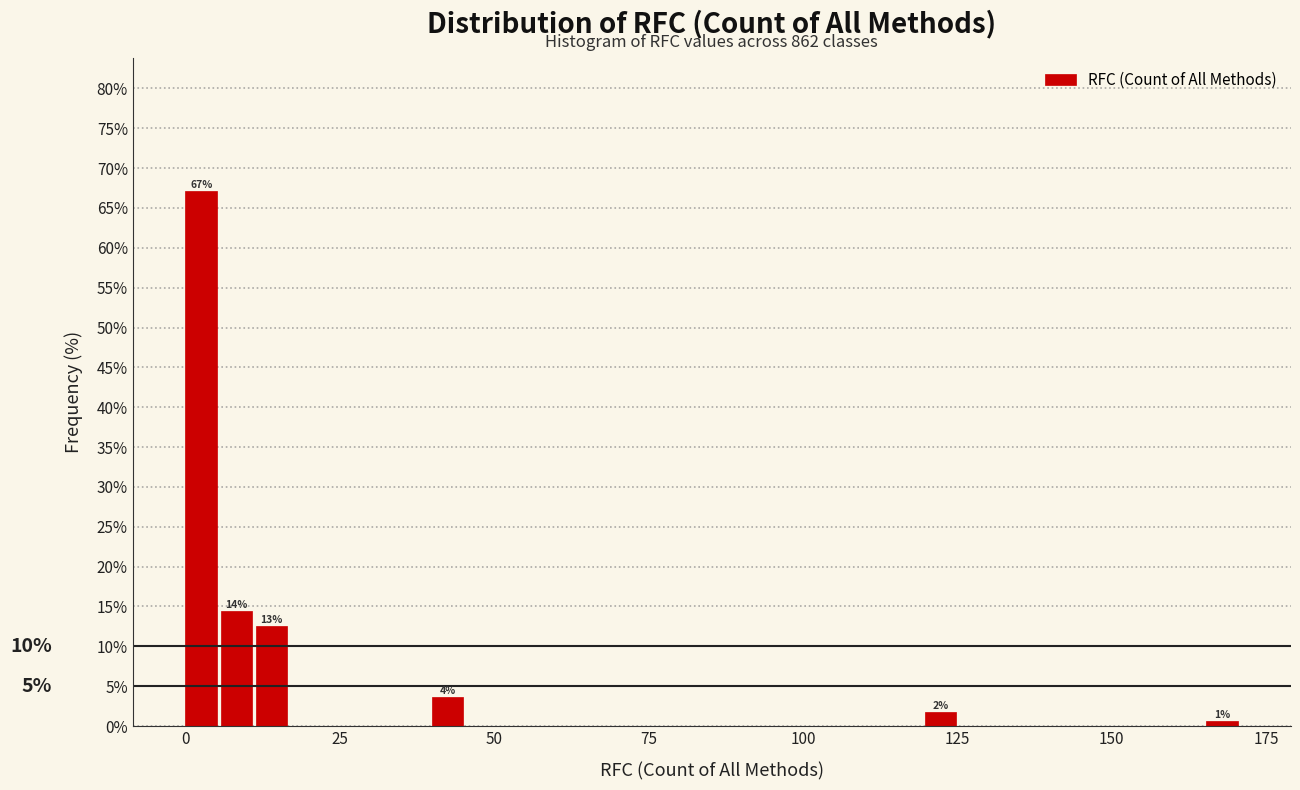

Read against the x-axis, roughly where is the centre of the tallest bar?

5